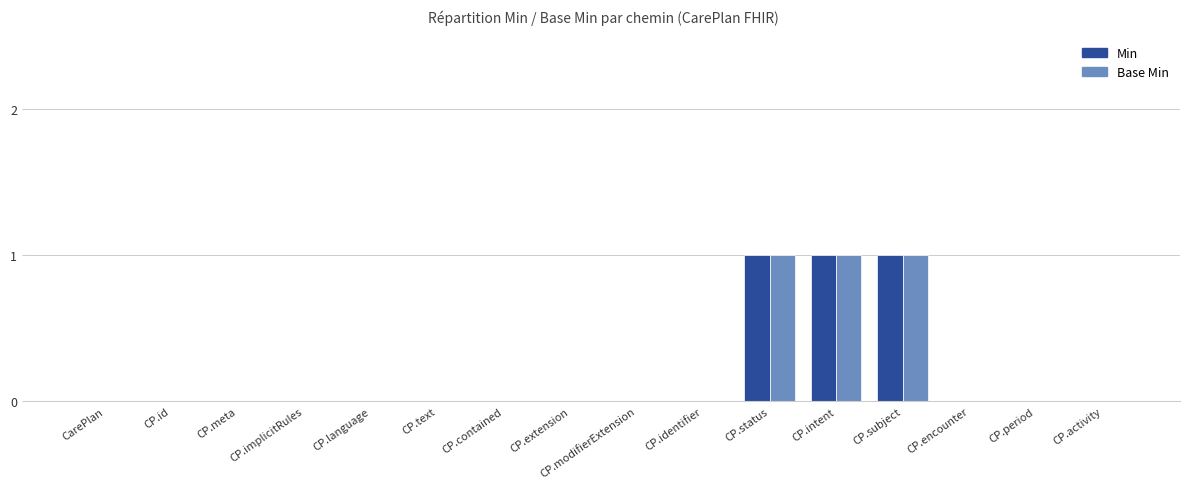

Is the value of Base Min at CP.implicitRules greater than the value of Min at CP.subject?

No